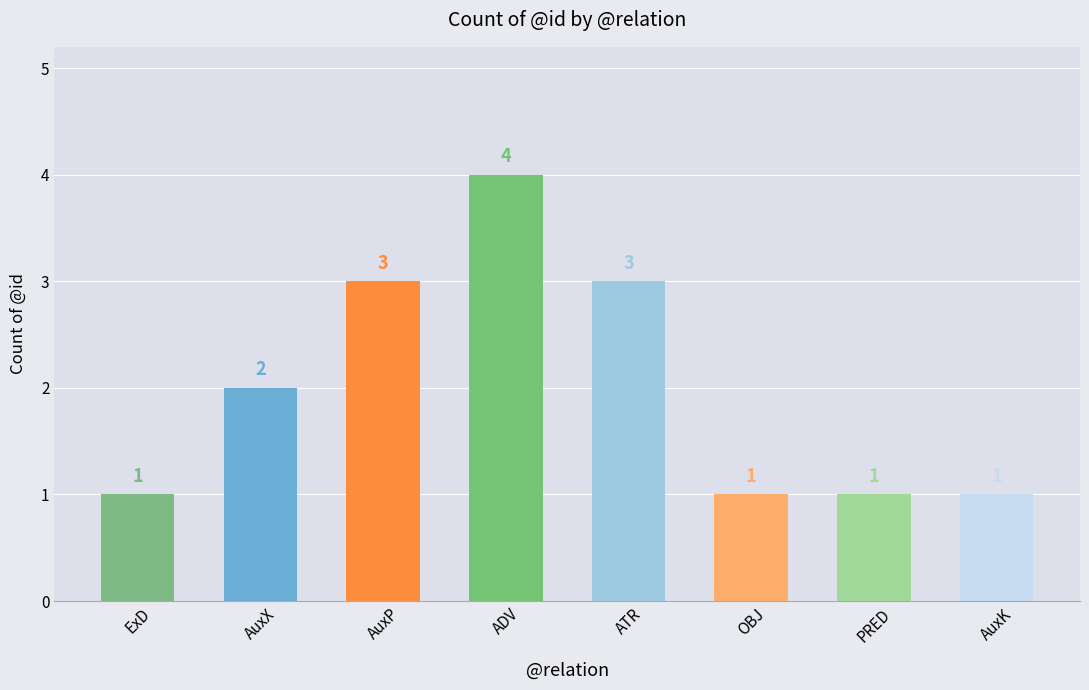

At which label is the value closest to 2?

AuxX